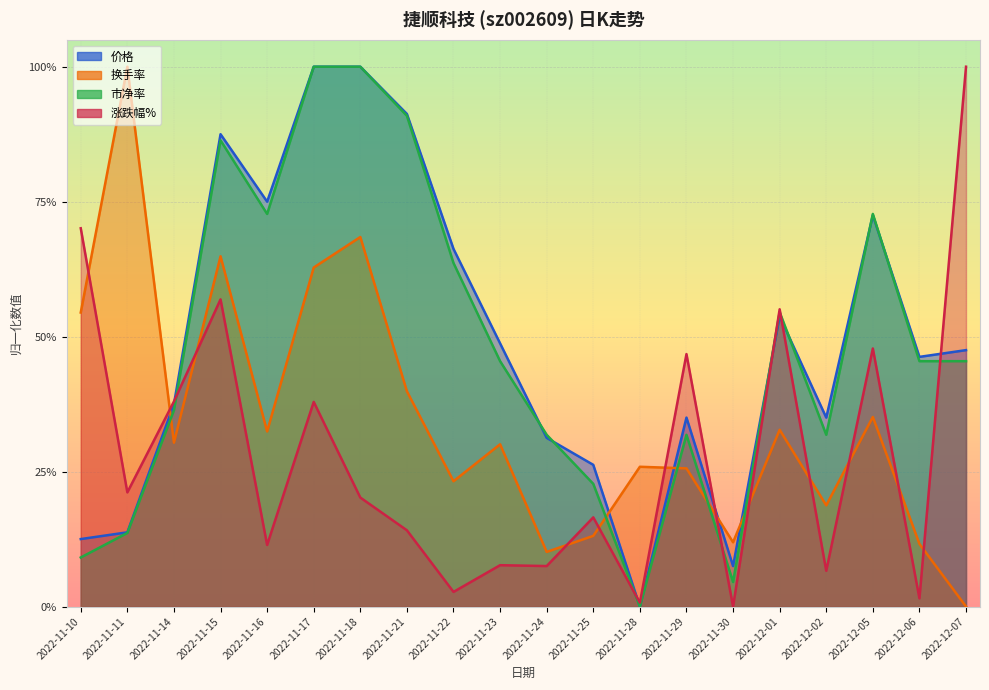

At which label is 市净率 closest to 0?

2022-11-28